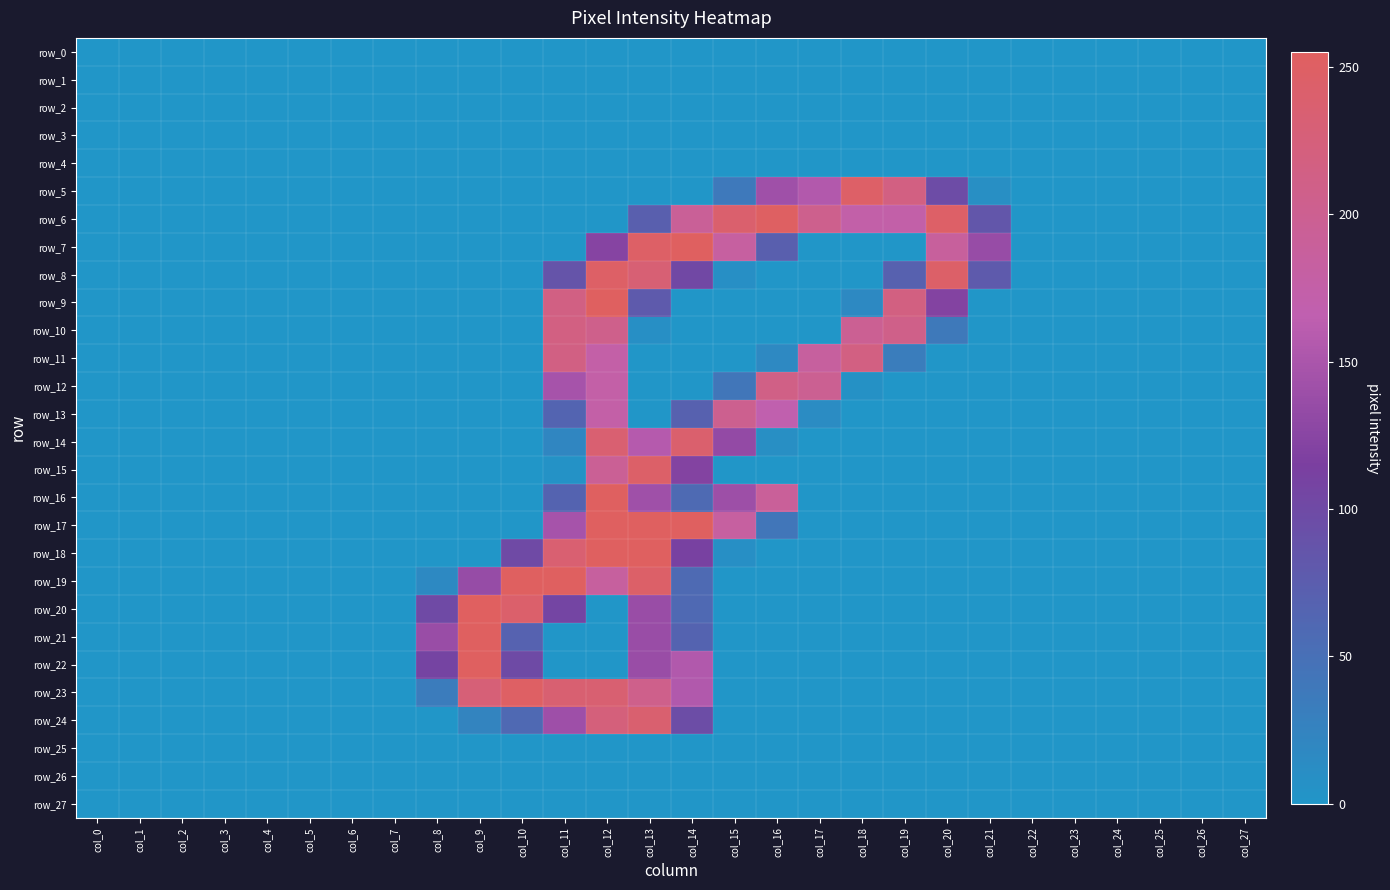

Is the value of row_5 at col_4 greater than the value of row_20 at col_5?

No